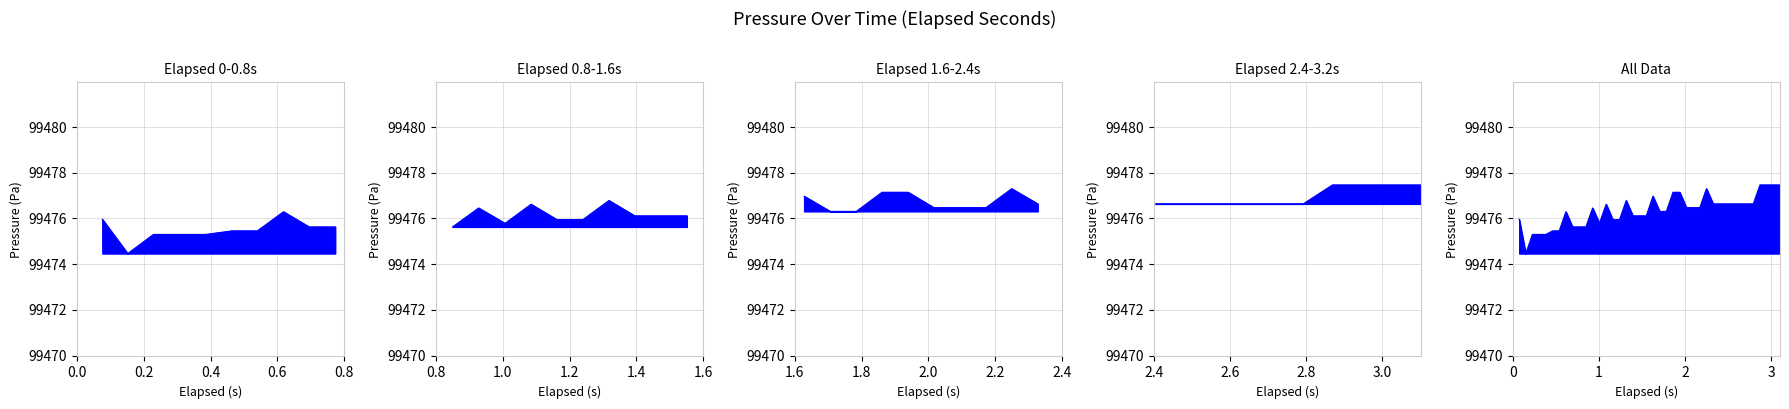

What is the average value?

99476.3